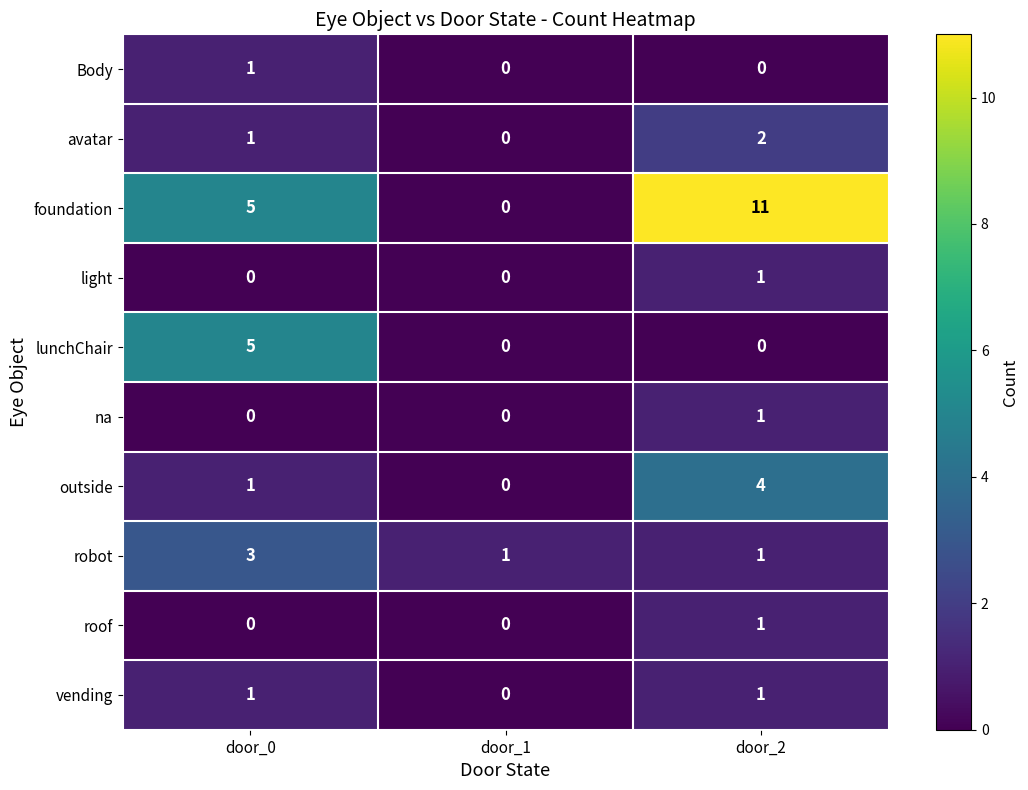

Reading left to right, transcribe all the data shown in this chart.

Body: 1	0	0
avatar: 1	0	2
foundation: 5	0	11
light: 0	0	1
lunchChair: 5	0	0
na: 0	0	1
outside: 1	0	4
robot: 3	1	1
roof: 0	0	1
vending: 1	0	1